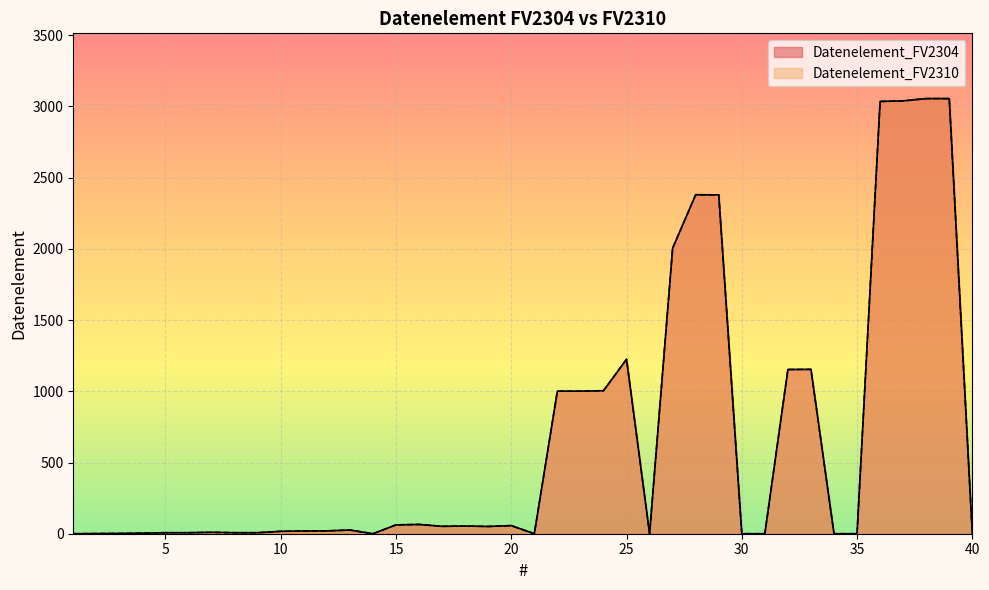

Is it true that Datenelement_FV2304 equals 728 at 33?

False